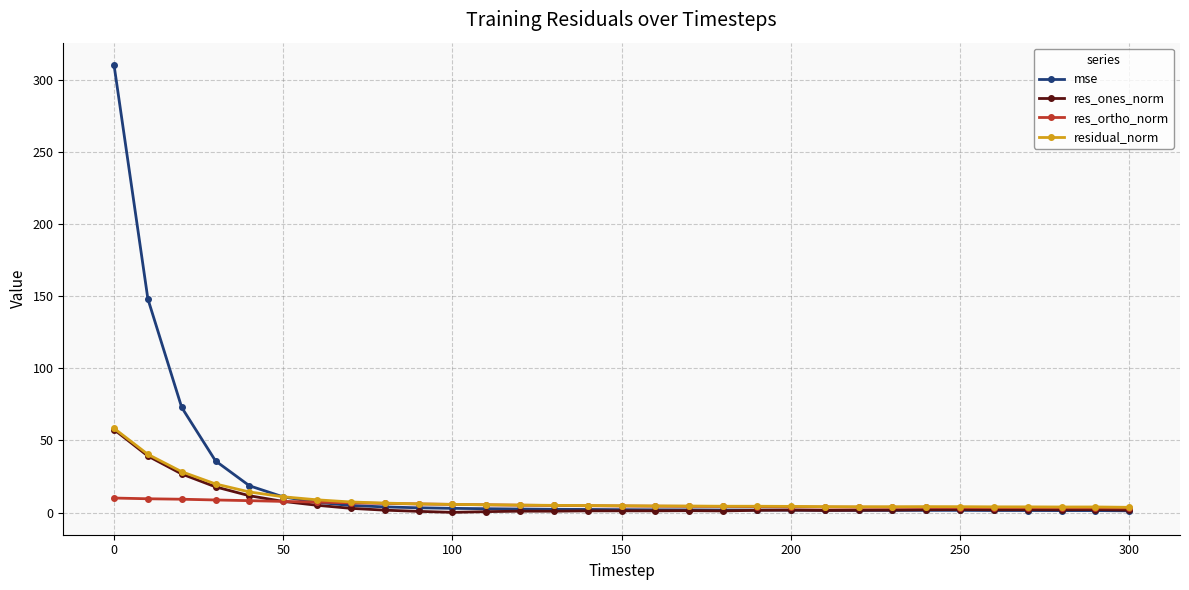

Which series has the largest range (max minus min)?

mse